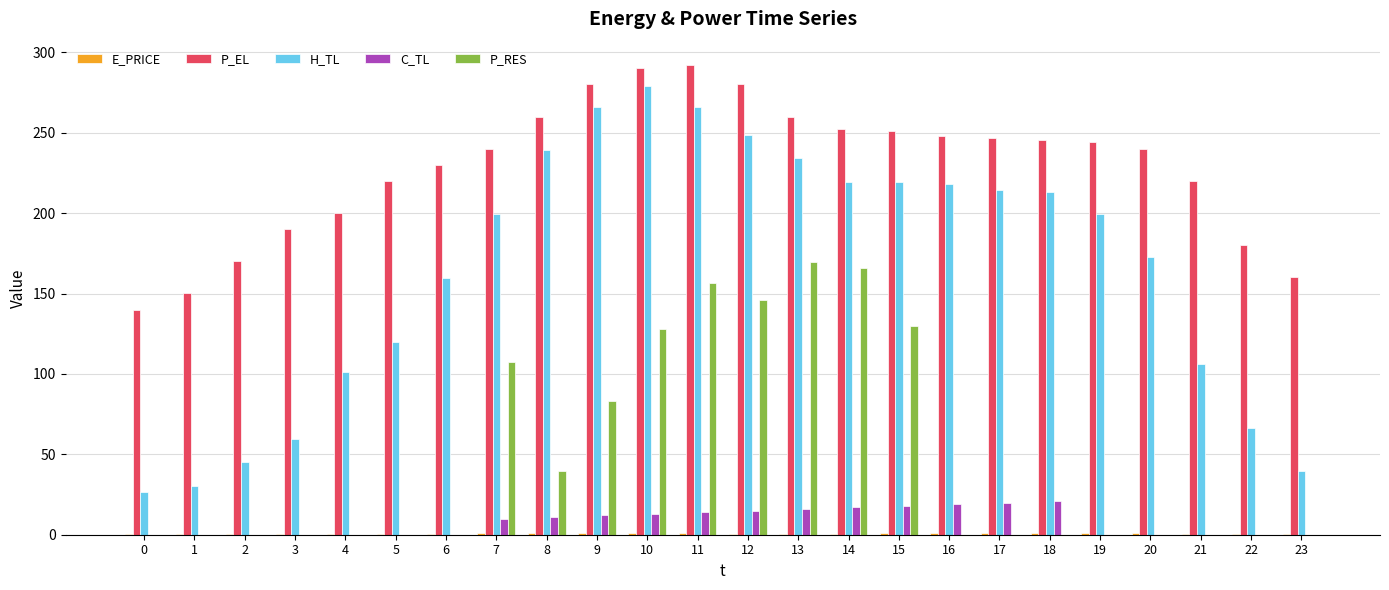

Is it true that C_TL equals 17.0 at 14?

True